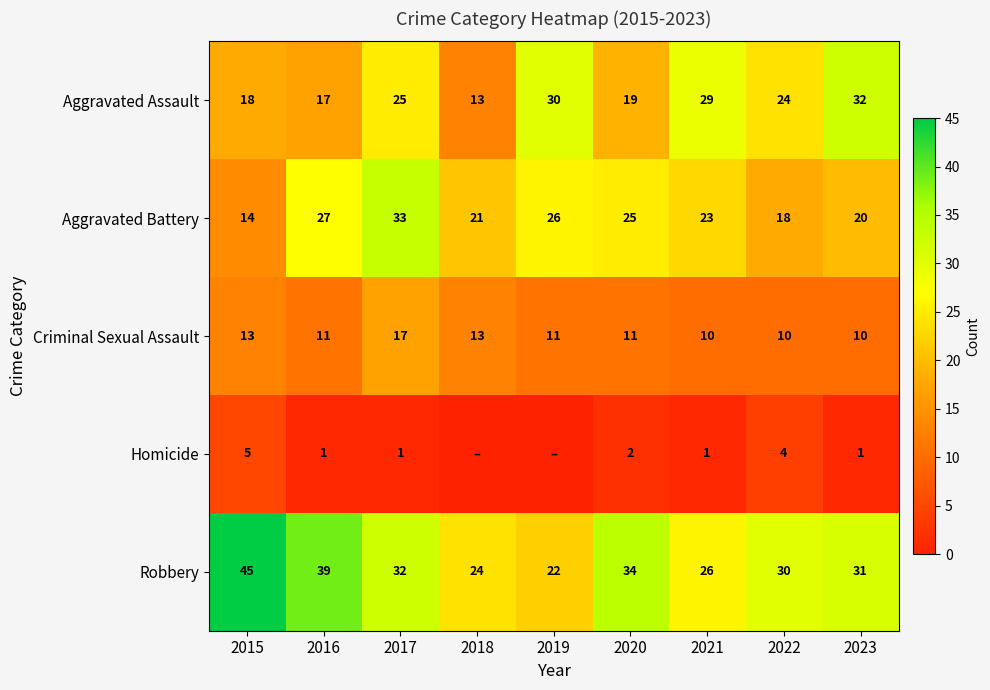

At which label does Aggravated Battery reach its peak?

2017